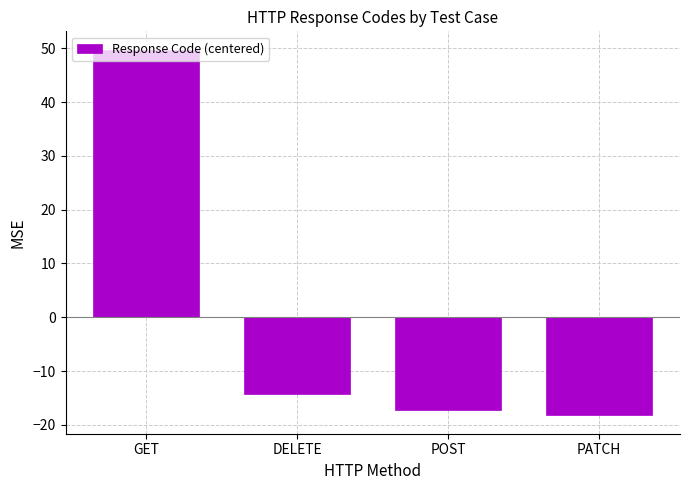

What is the label of the 4th bar from the right?

GET